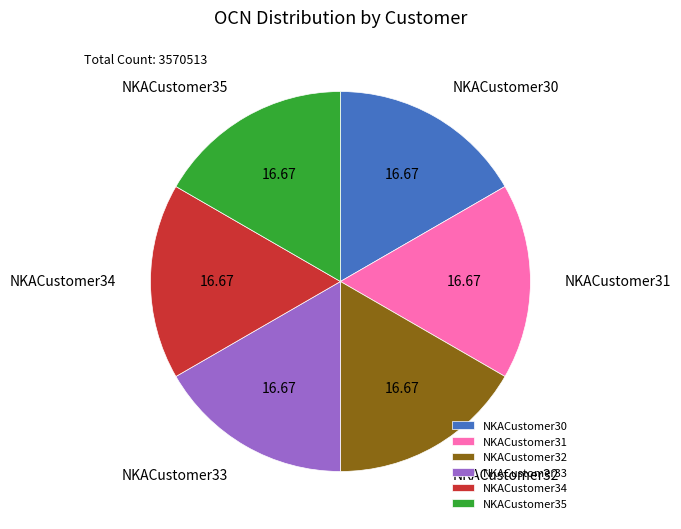

Does NKACustomer35 account for over 50% of the chart?

No